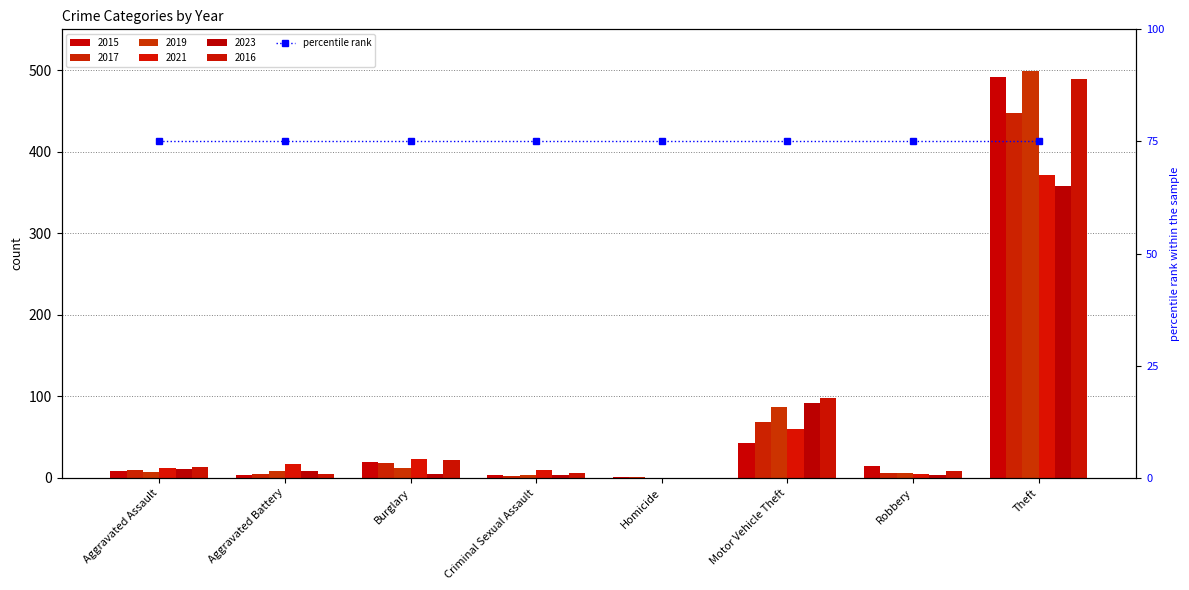

What is the difference between the 2021 values at Aggravated Battery and Motor Vehicle Theft?

43